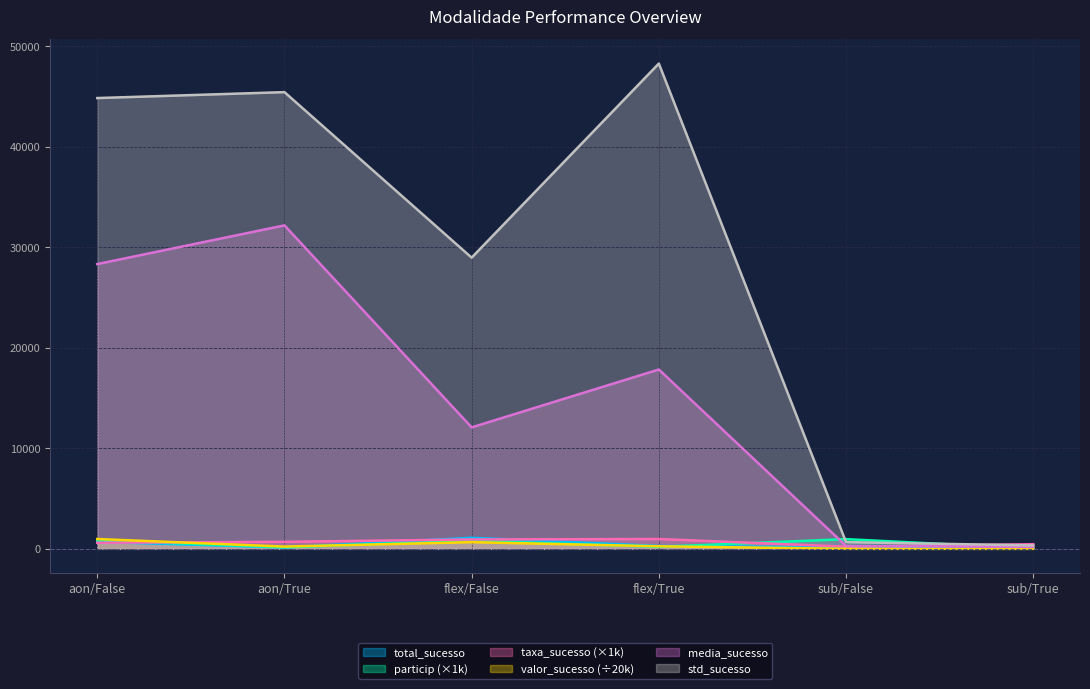

What is the difference between the maximum and second lowest values in the taxa_sucesso series?

521.0